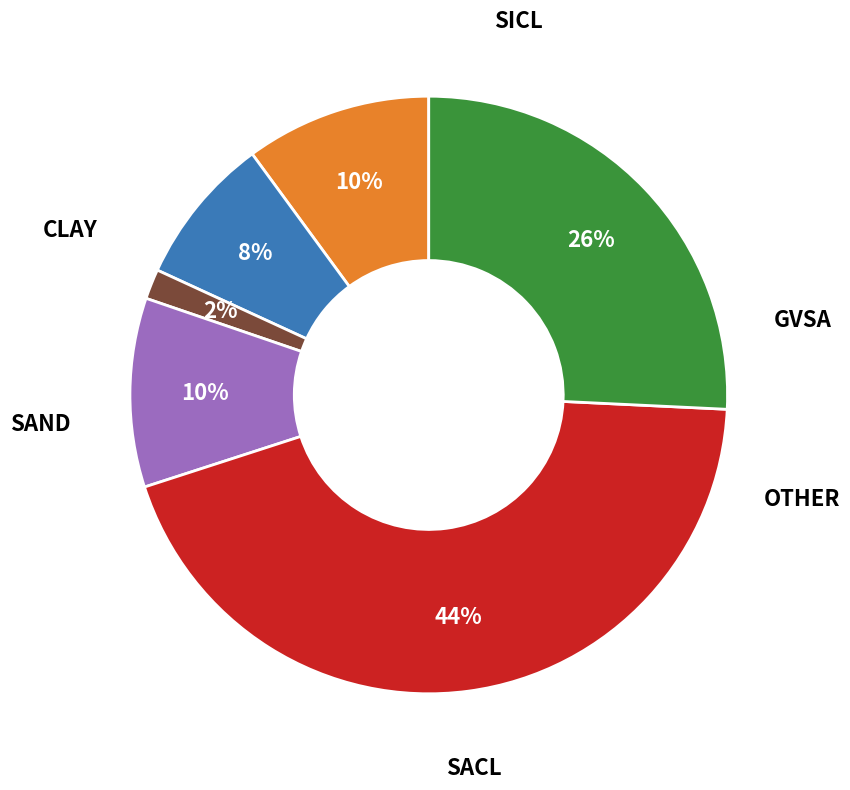

Is there any slice that represents more than half of the pie?

No